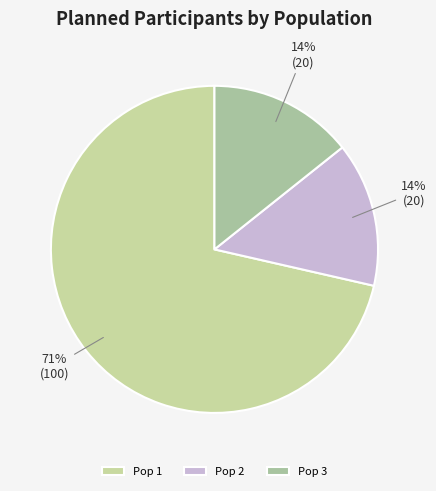

To the nearest percent, what is the difference between the largest and smallest slice percentages?

57%